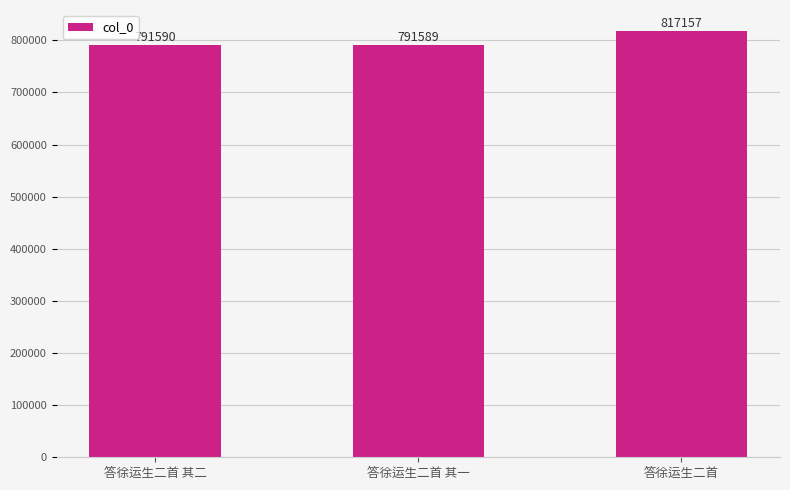

Where is the data nearest to the value 804373?

答徐运生二首 其二